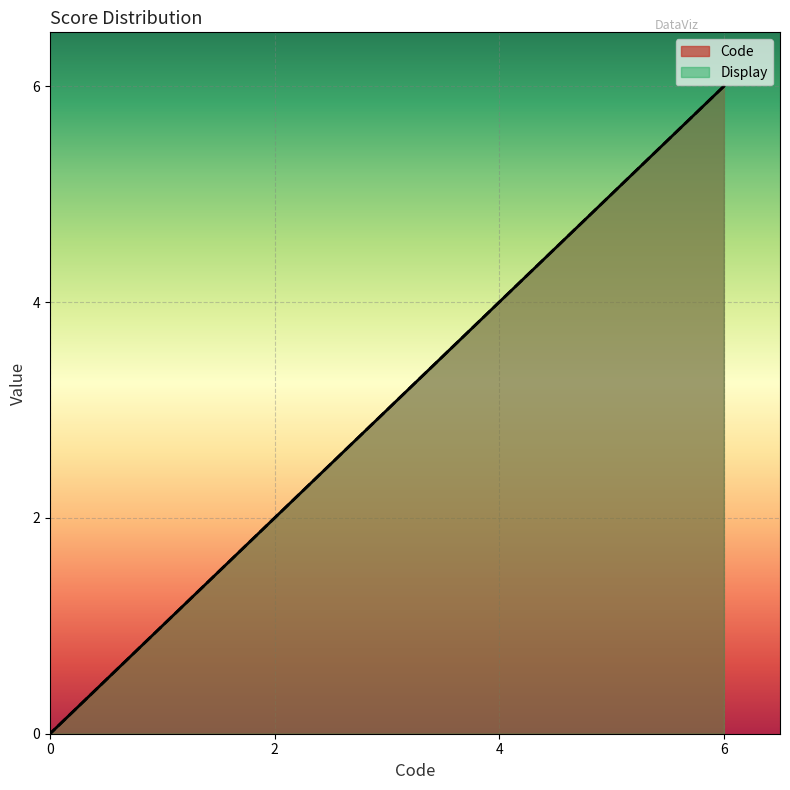

How many lines are shown in the chart?

2